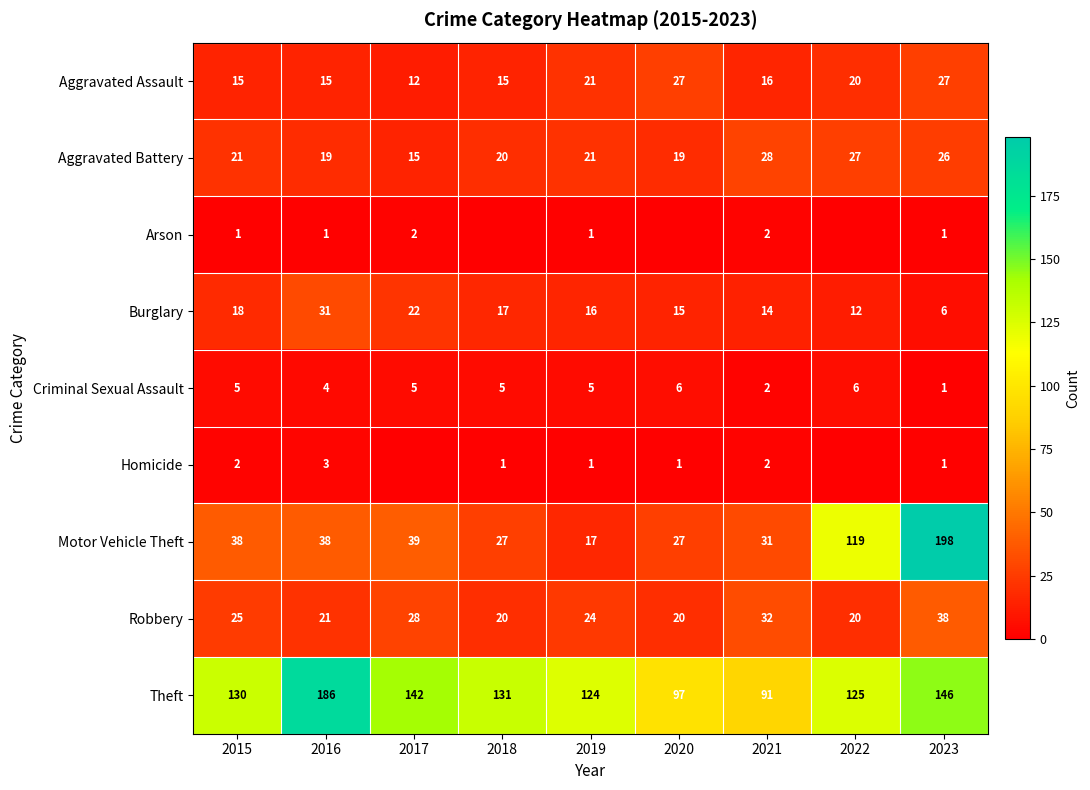

The value of Theft at 2020 is 166. True or false?

False